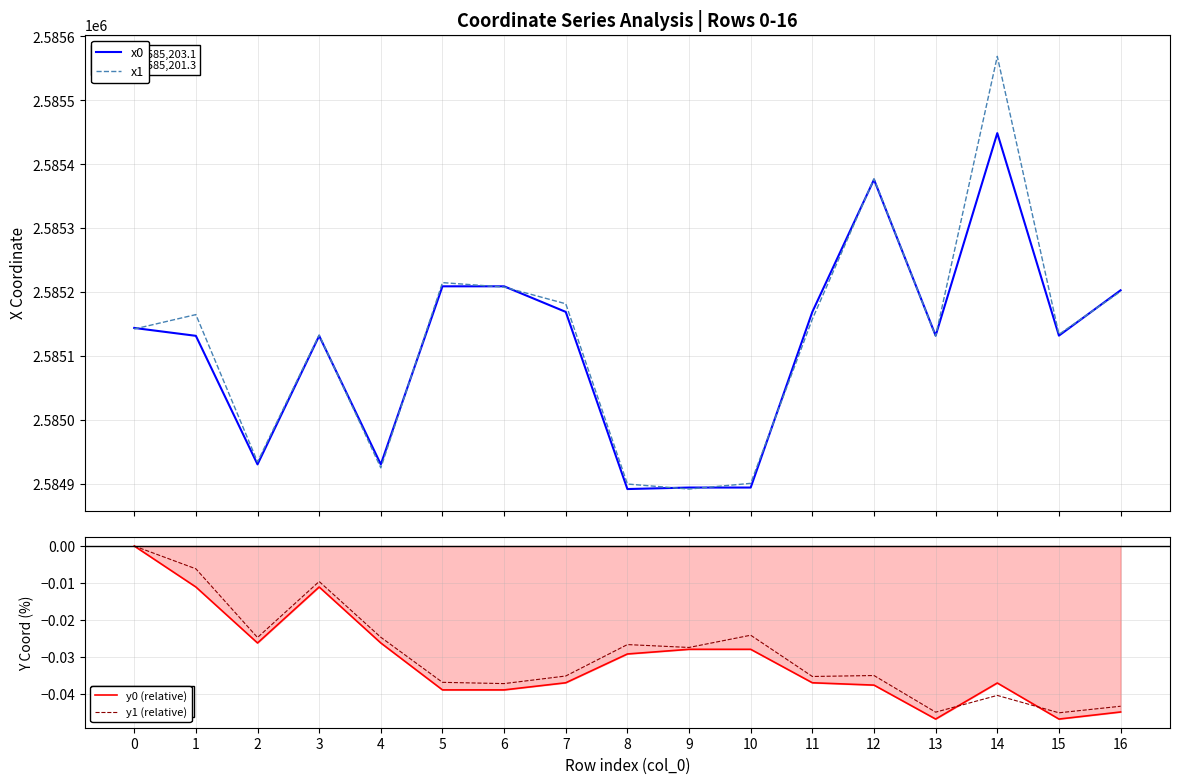

Which has a higher value, 13 or 4?

13